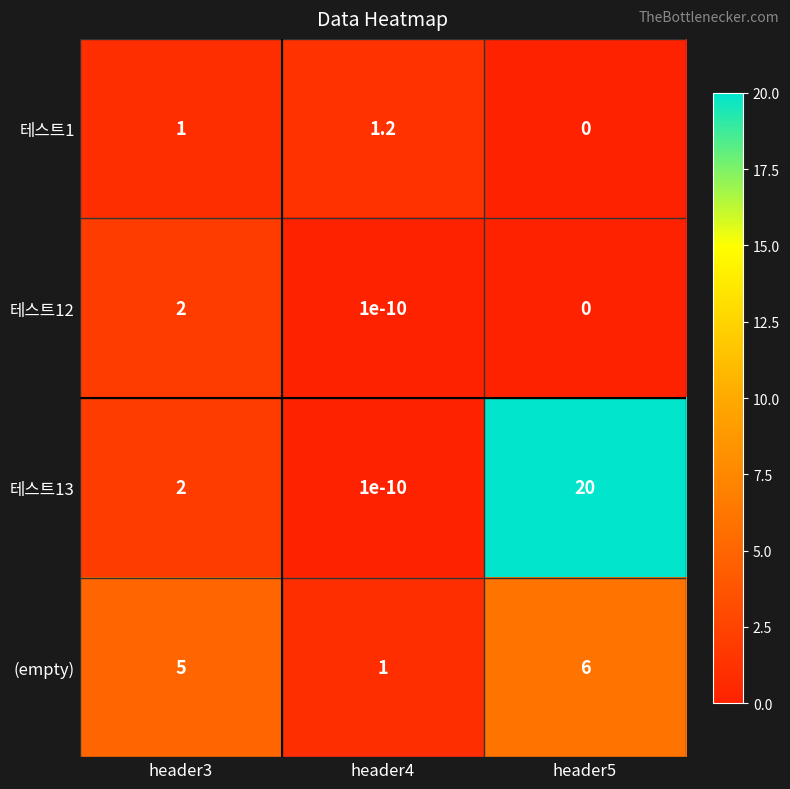

Between header3 and header4, which series saw the biggest shift?

(empty)